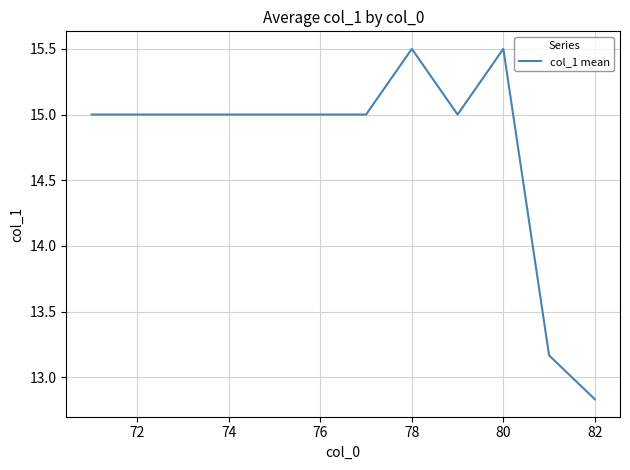

What is the difference between the maximum and minimum values?

2.7